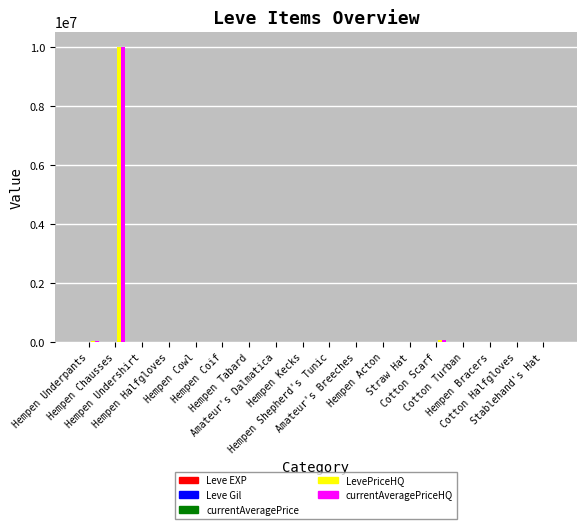

How many categories are shown in the chart?

18